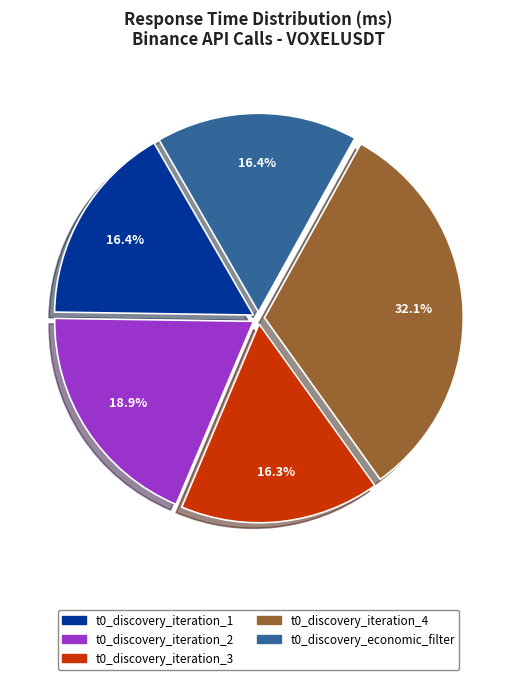

To the nearest percent, what portion does t0_discovery_iteration_1 represent?

16%